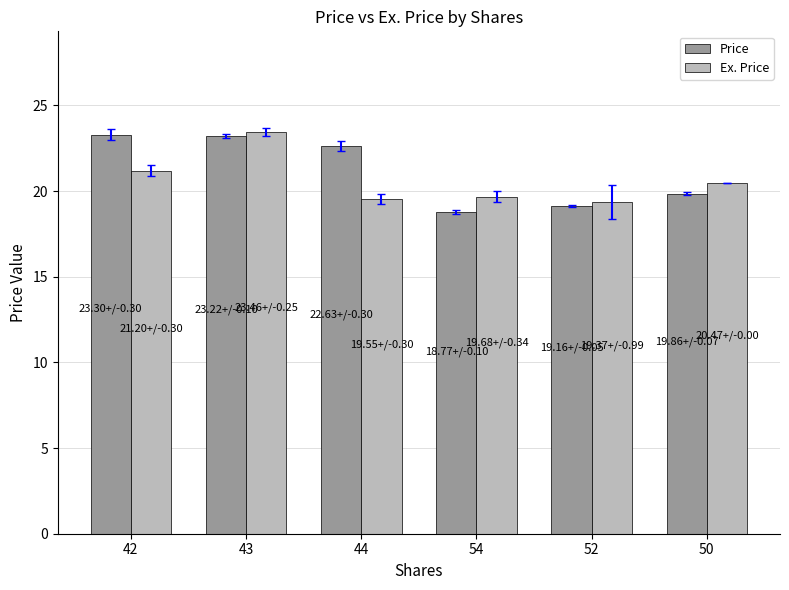

Between 52 and 50, which series saw the biggest shift?

Ex. Price